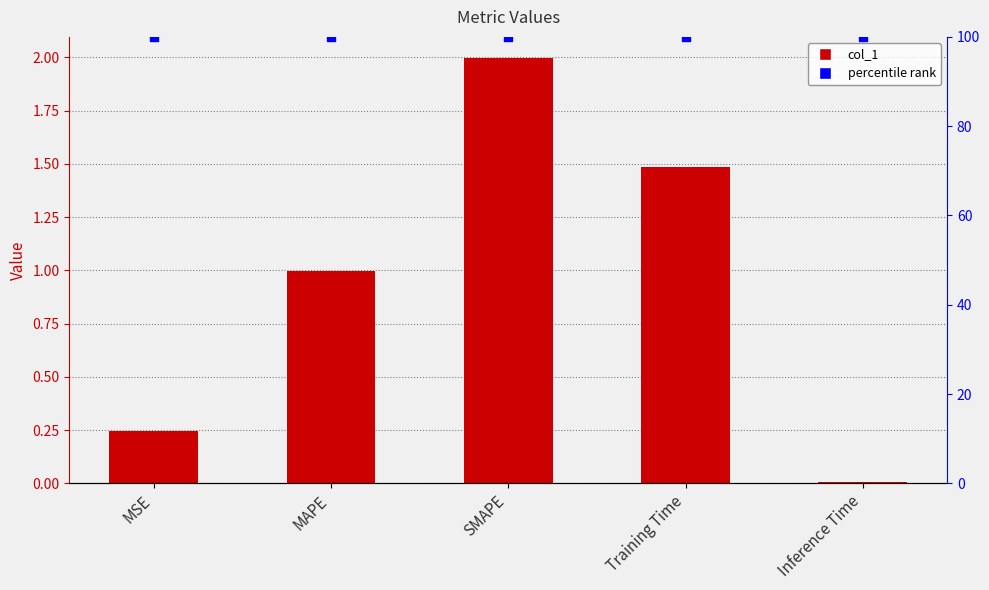

What are all the series names shown in the legend?

col_1, percentile rank